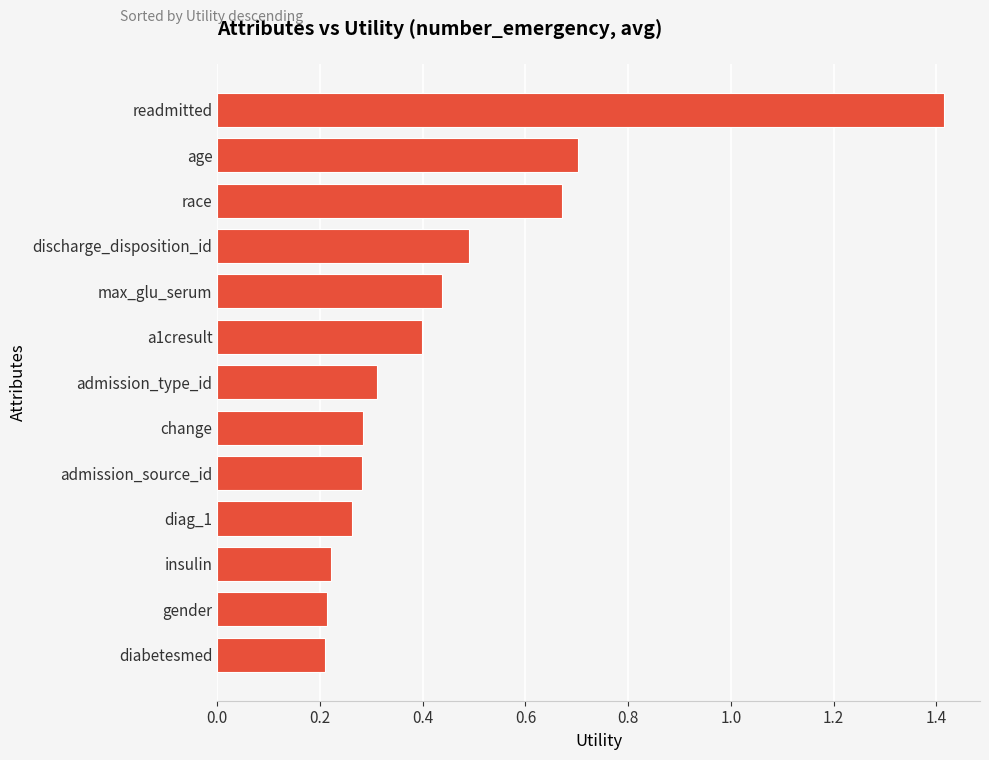

What is the change in value from race to a1cresult?

-0.3